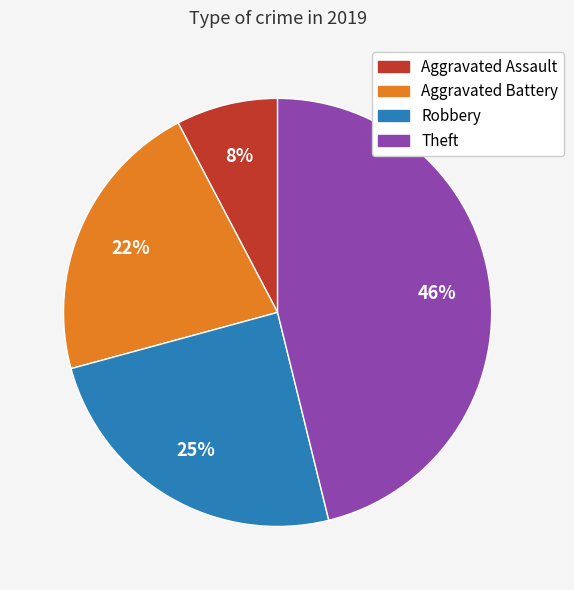

Is it true that Aggravated Assault is 1% of the pie?

False